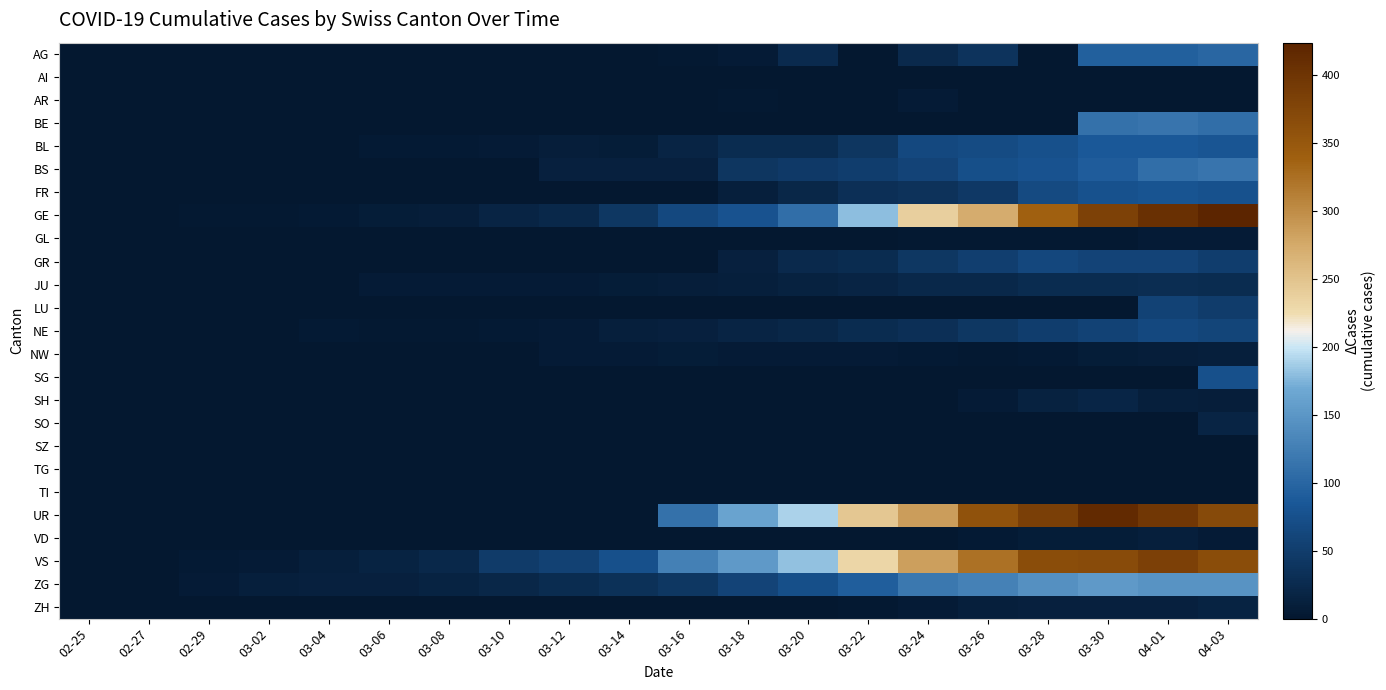

At how many categories does at least one series exceed 250?

6